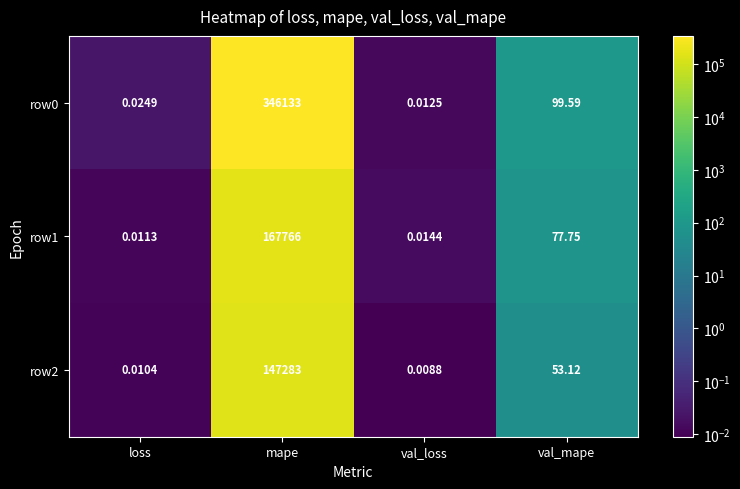

Where does the row1 series first go above 77?

mape